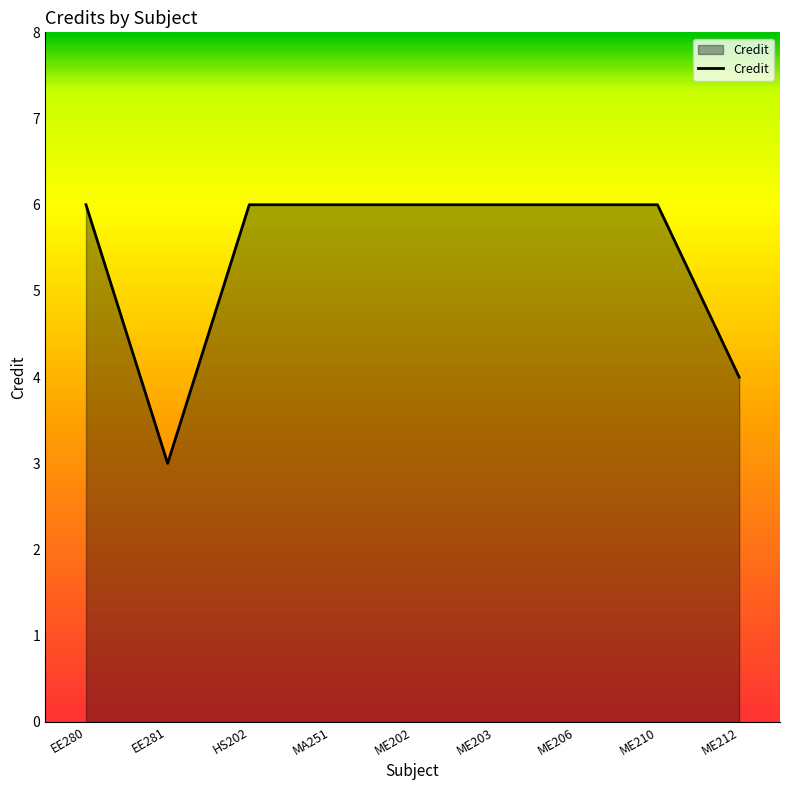

Does the chart have visible grid lines?

No